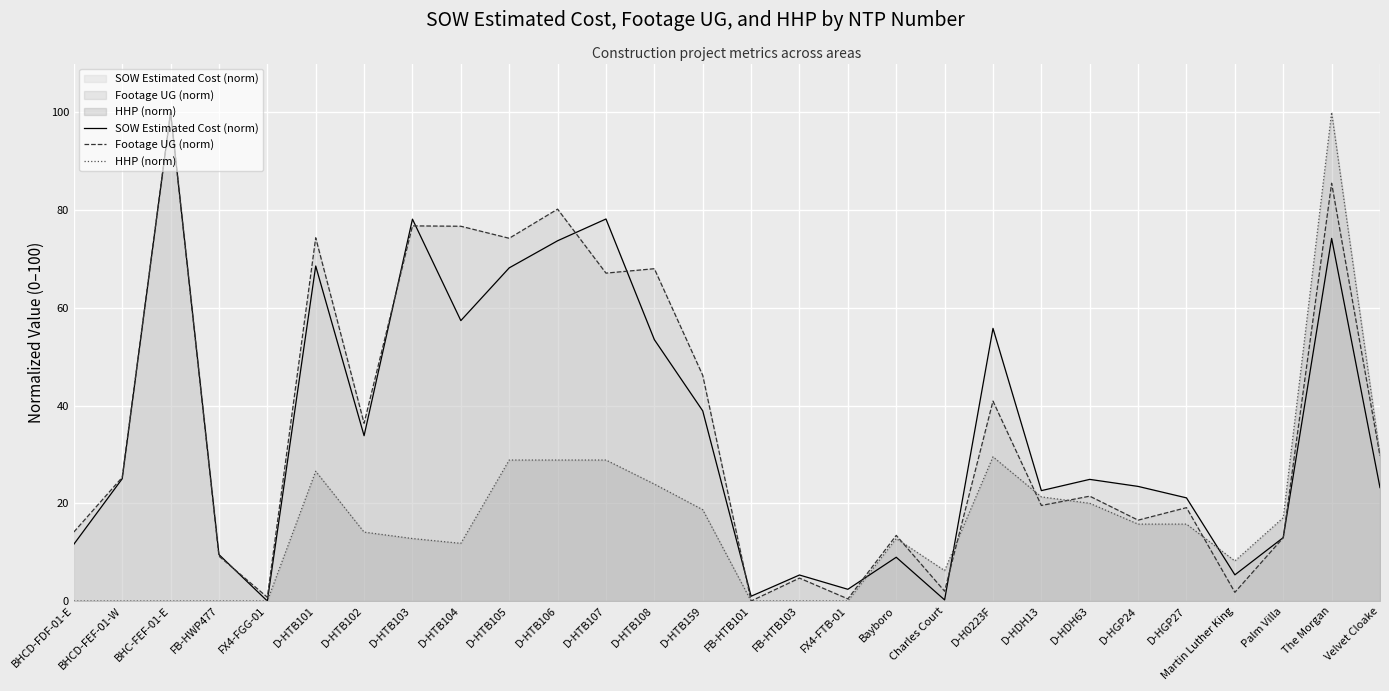

What is the label of the 20th point from the right?

D-HTB104